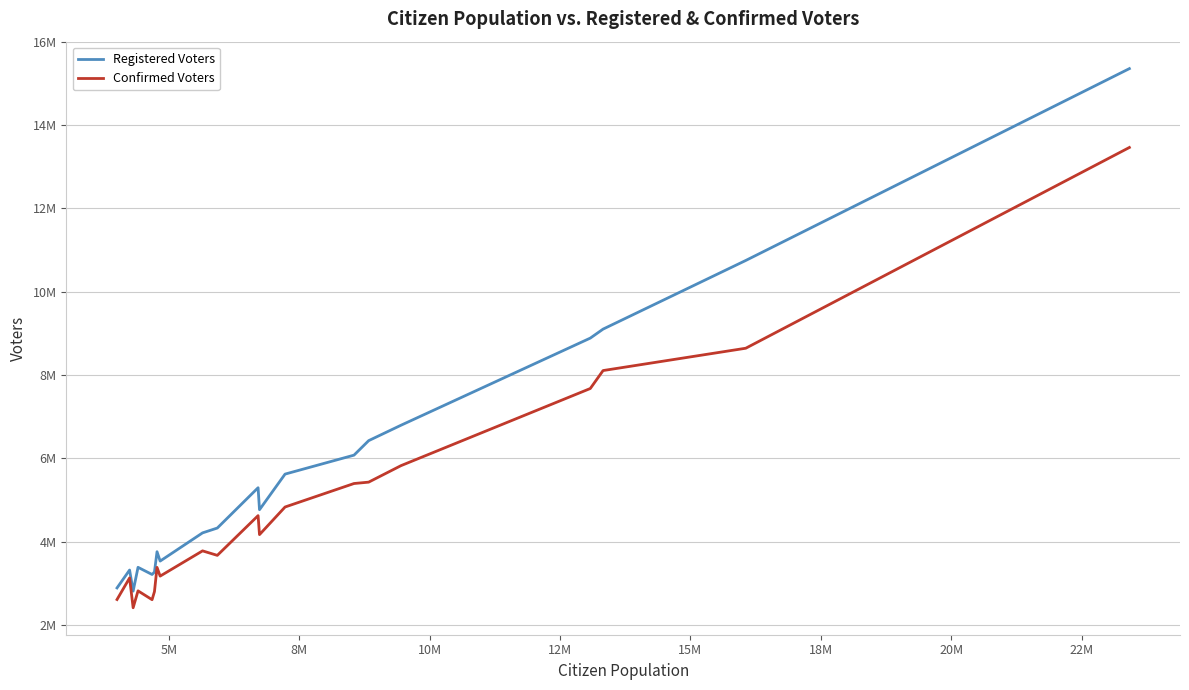

What is the value of the Confirmed Voters point at the 14th from the left?

5395000